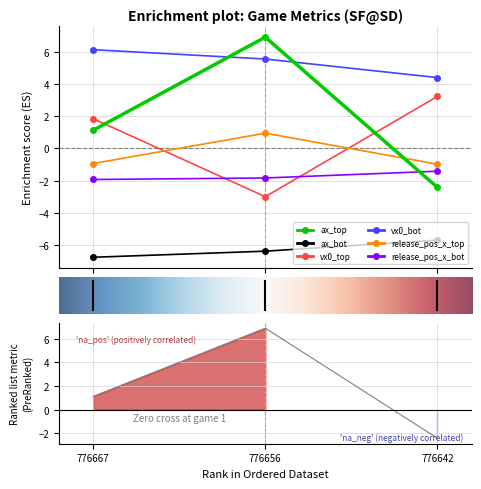

How many data points in vx0_bot are above 5?

2